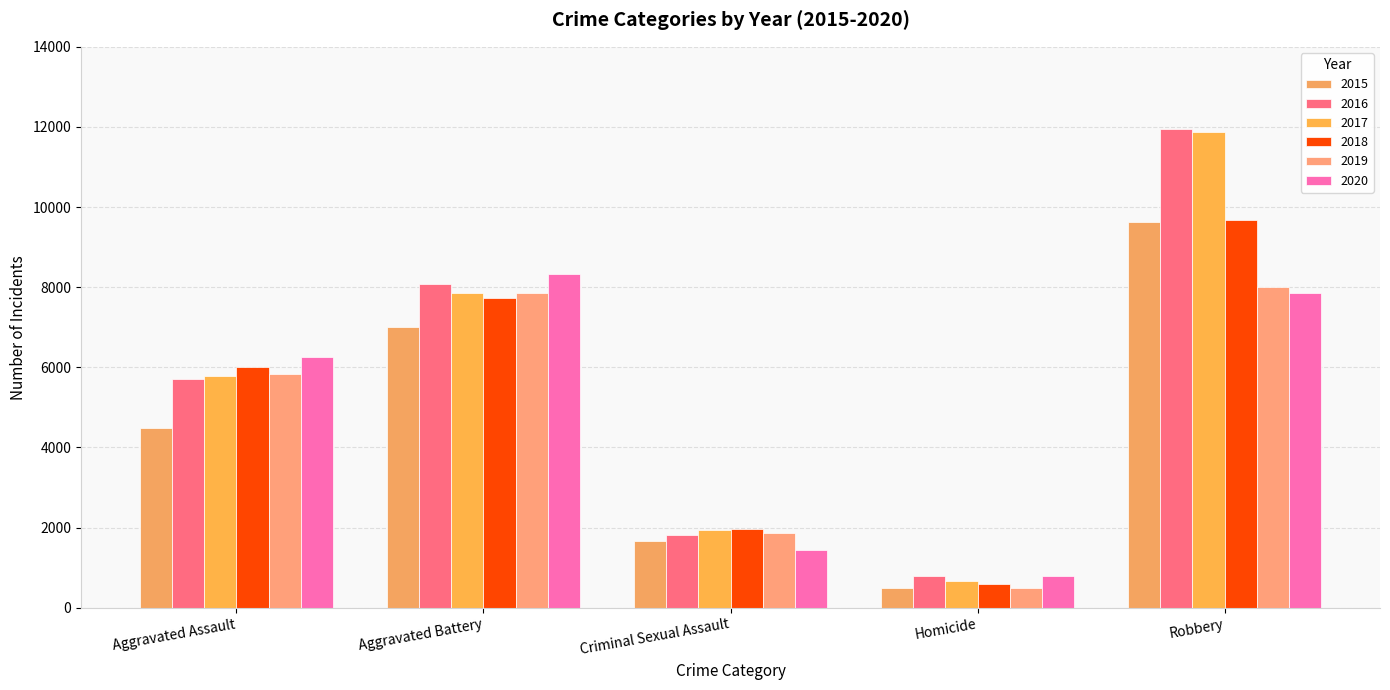

The 2018 series shows 1969 at Criminal Sexual Assault. True or false?

True